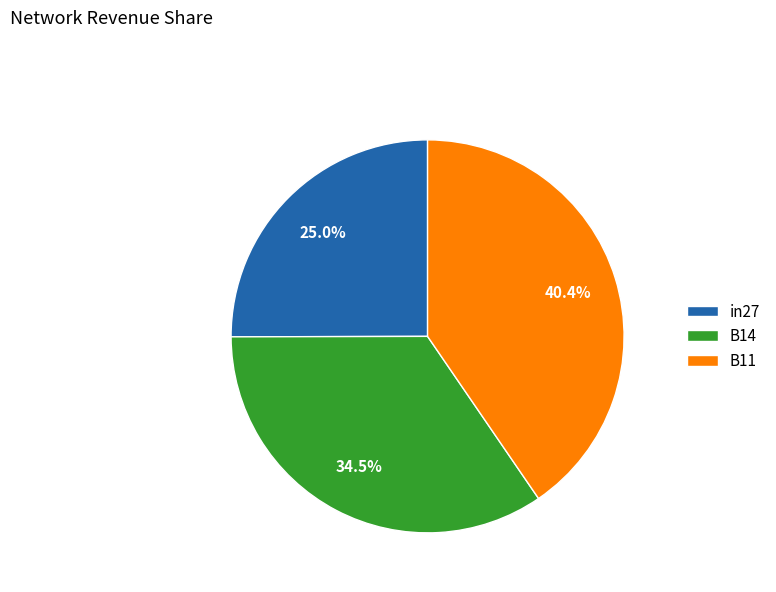

What percentage do B11 and B14 together represent?

75.0%